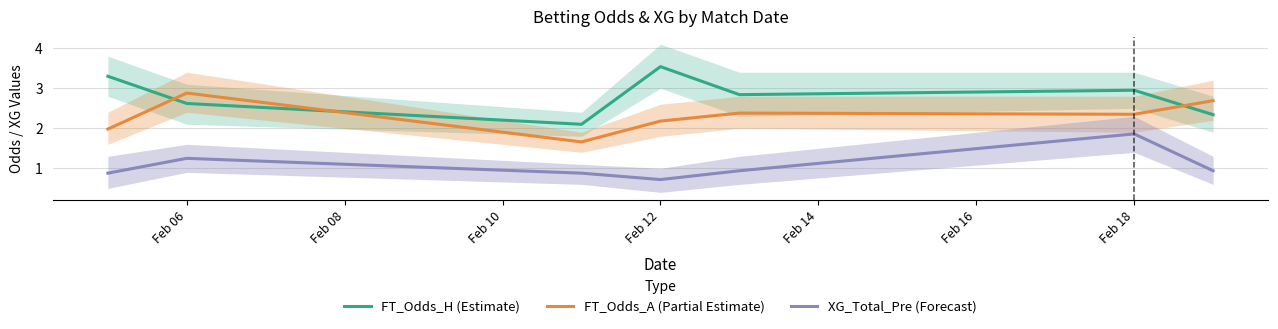

True or false: FT_Odds_A (Partial Estimate) has more than 1 points higher than both neighbors.

True